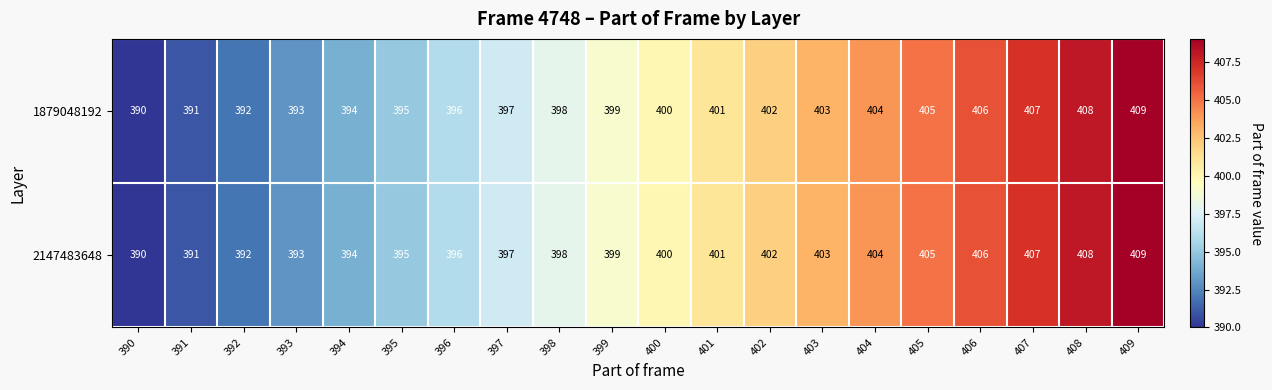

List the labels in order of 1879048192 value, largest first.

409, 408, 407, 406, 405, 404, 403, 402, 401, 400, 399, 398, 397, 396, 395, 394, 393, 392, 391, 390